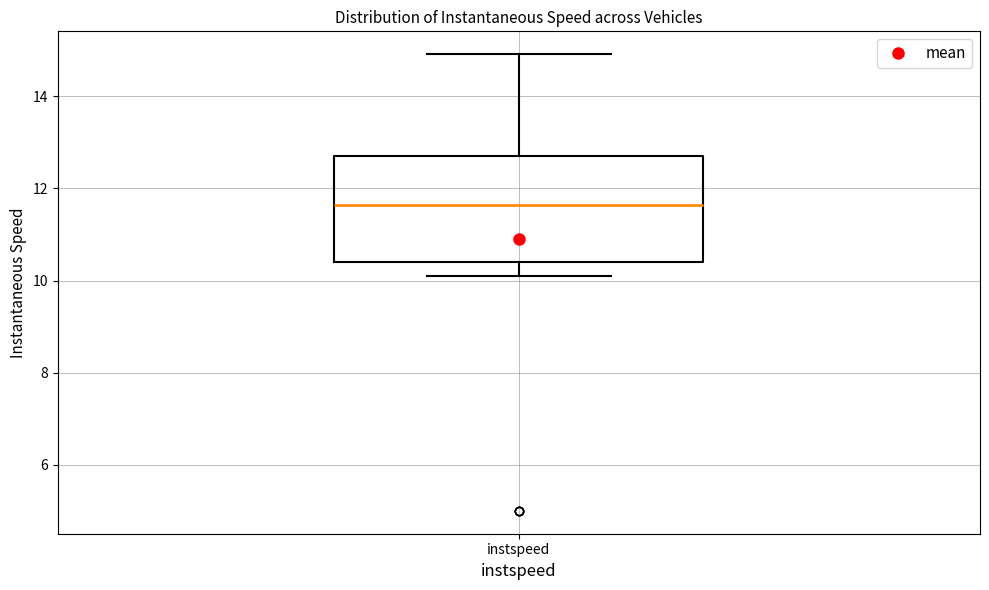

Transcribe this box plot: give where the median line is, the range the box spans, and where the two whiskers end, as read against the y-axis. The values are not printed on the chart, so give them approximately, as read against the axis.

median 11.6, box 10.4 to 12.8, whiskers 10.0 to 15.0